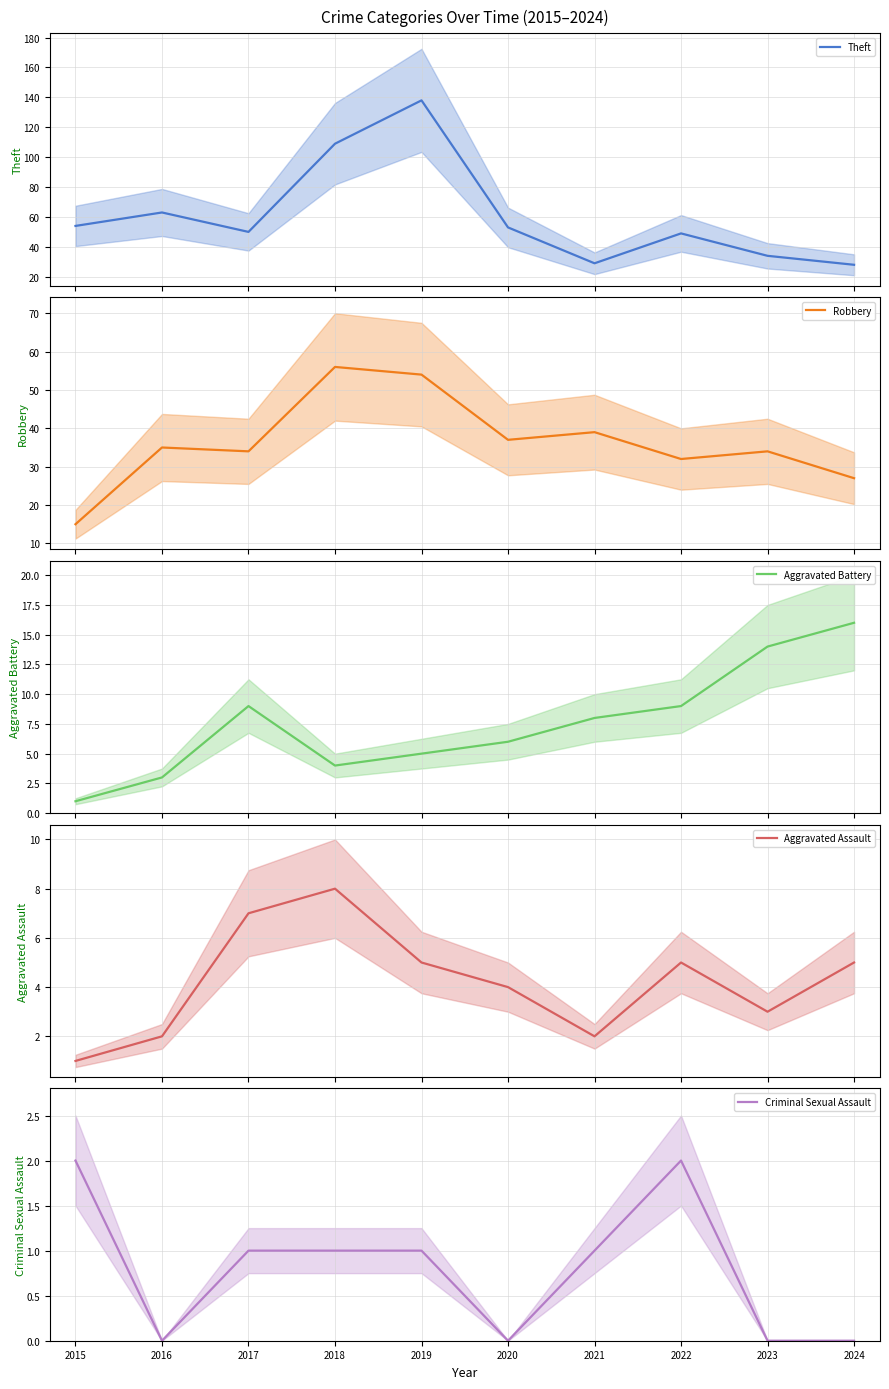

Between 2019 and 2023, which series saw the biggest shift?

Theft